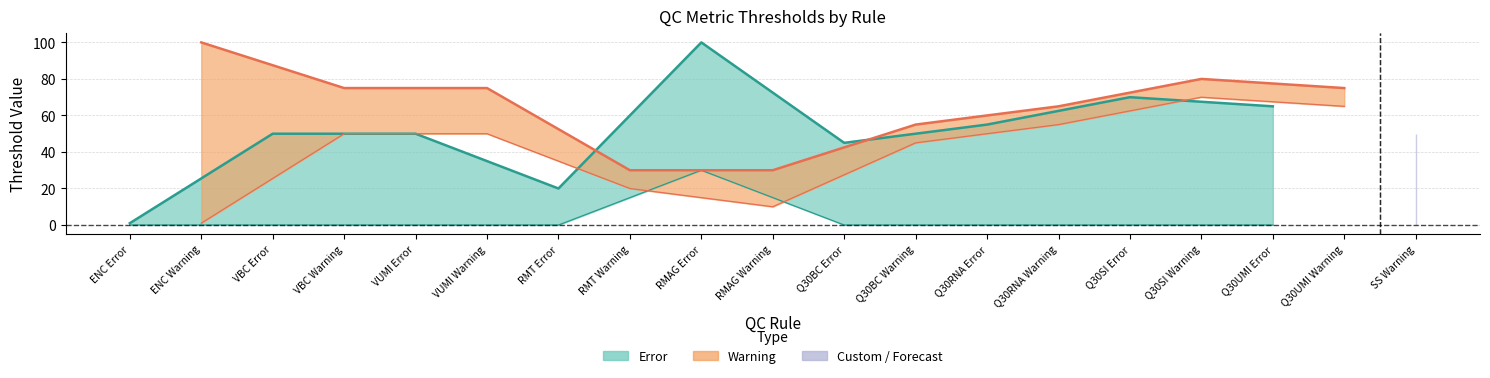

What is the label of the 9th point from the right?

Q30BC Error